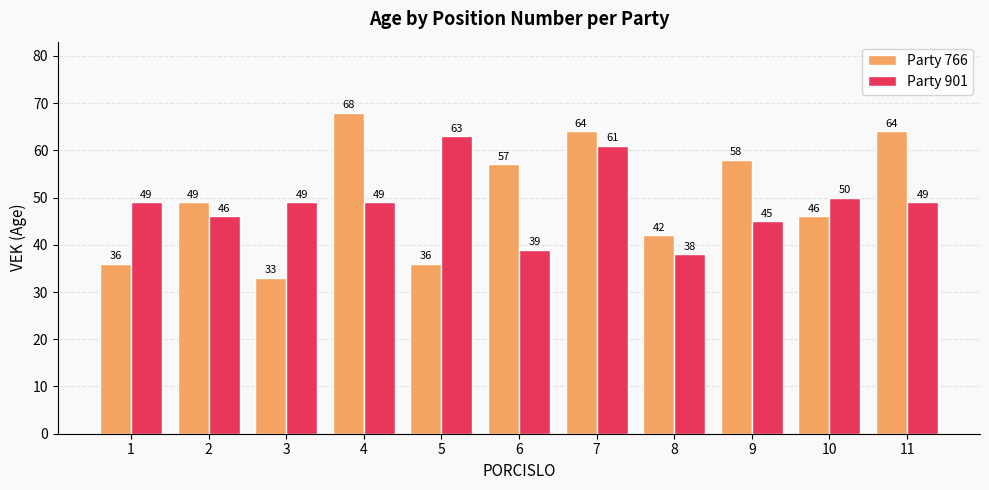

Count the number of categories in the chart.

11